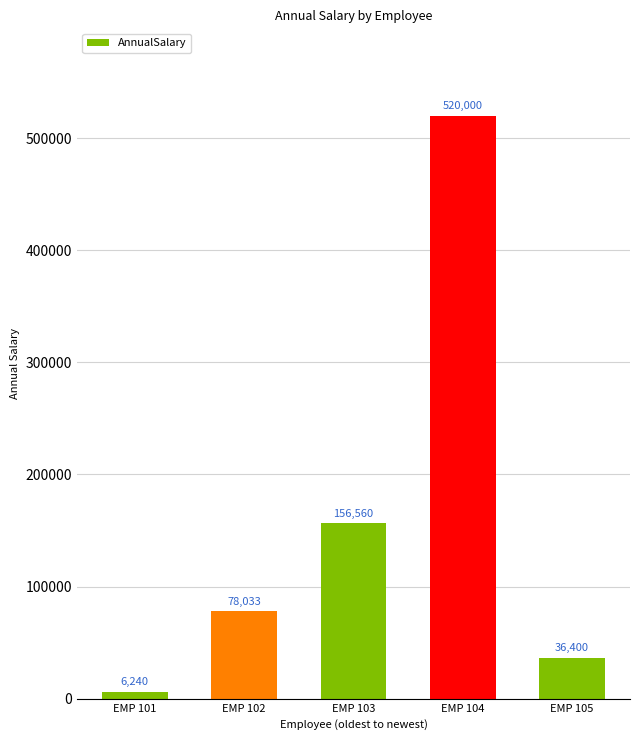

Count the number of data series in this chart.

1